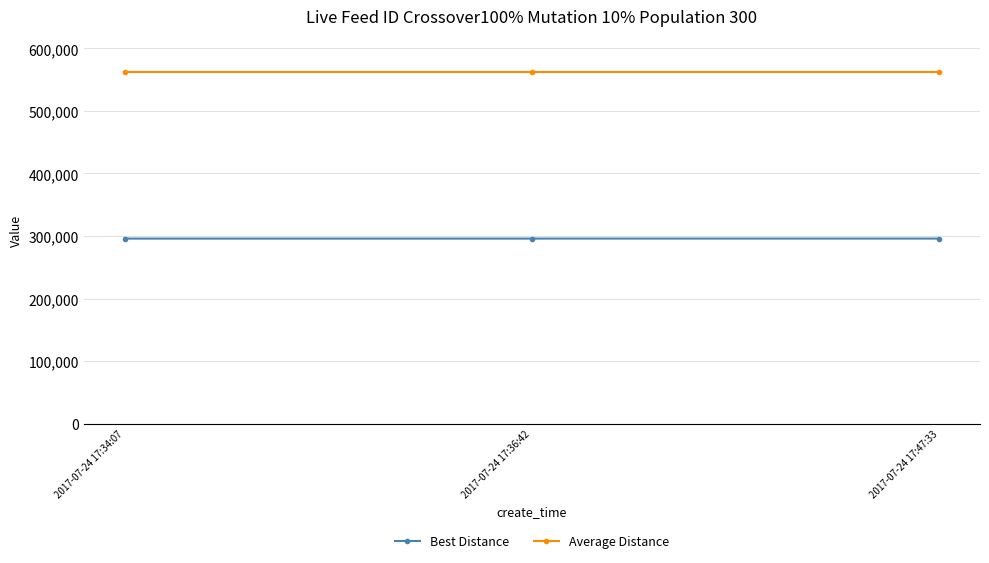

At how many categories does at least one series exceed 425130?

3